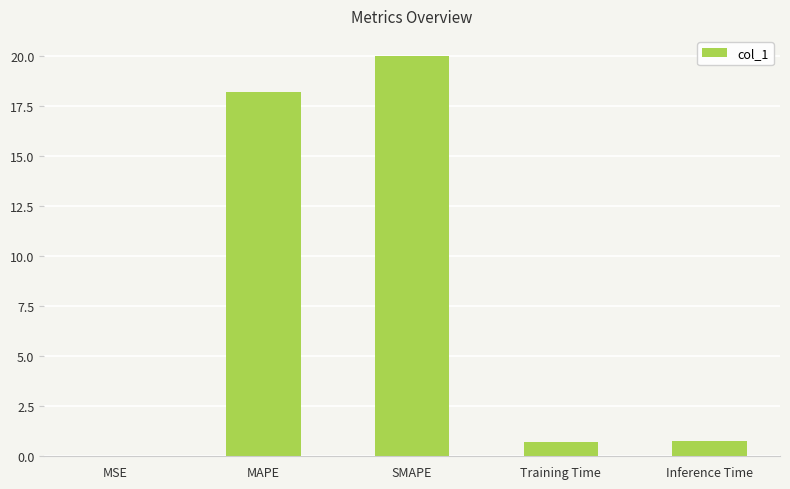

Count the number of categories in the chart.

5